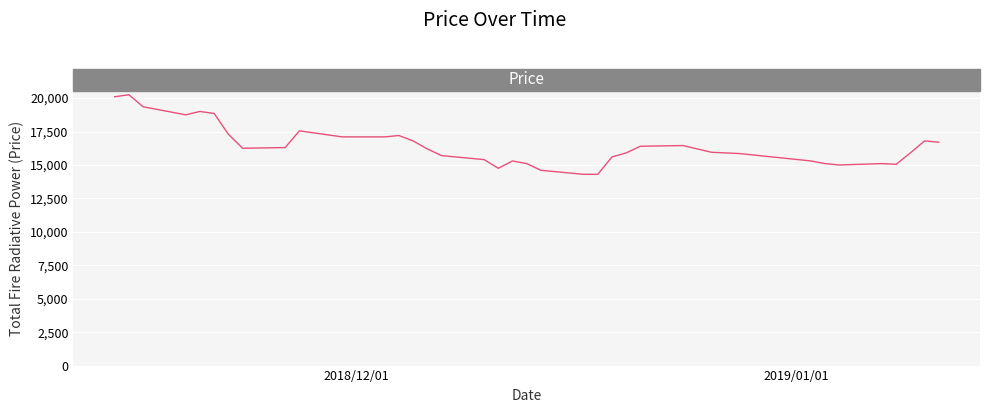

What is the average value?

16480